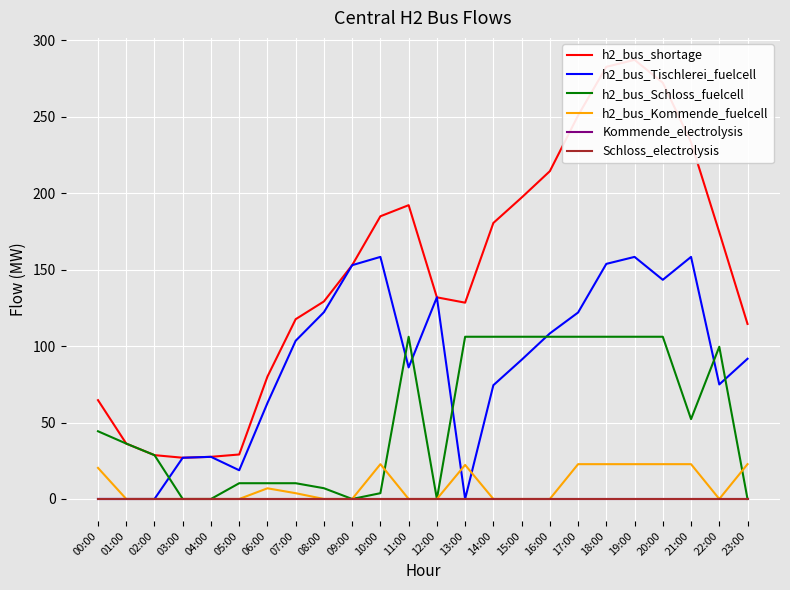

What is the difference between the highest and lowest values at 13:00?

128.3